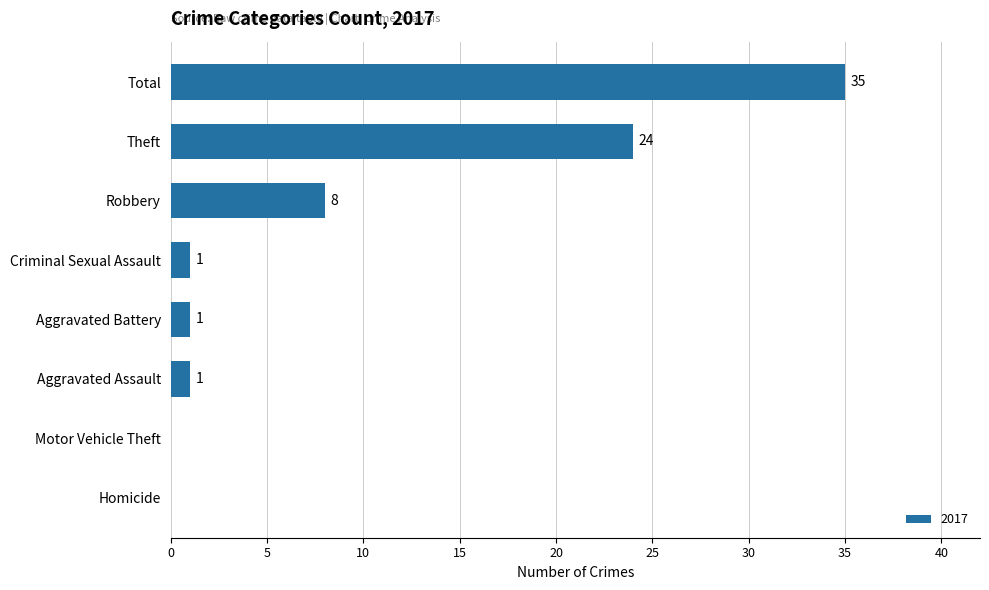

Which has a higher value, Robbery or Aggravated Battery?

Robbery